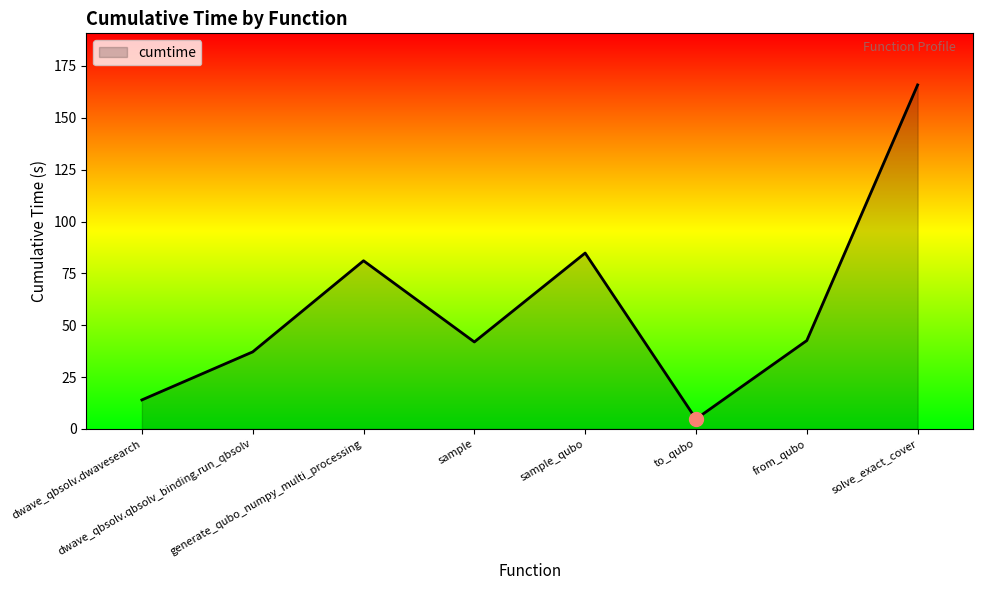

True or false: the data has more than 2 interior local peaks.

False